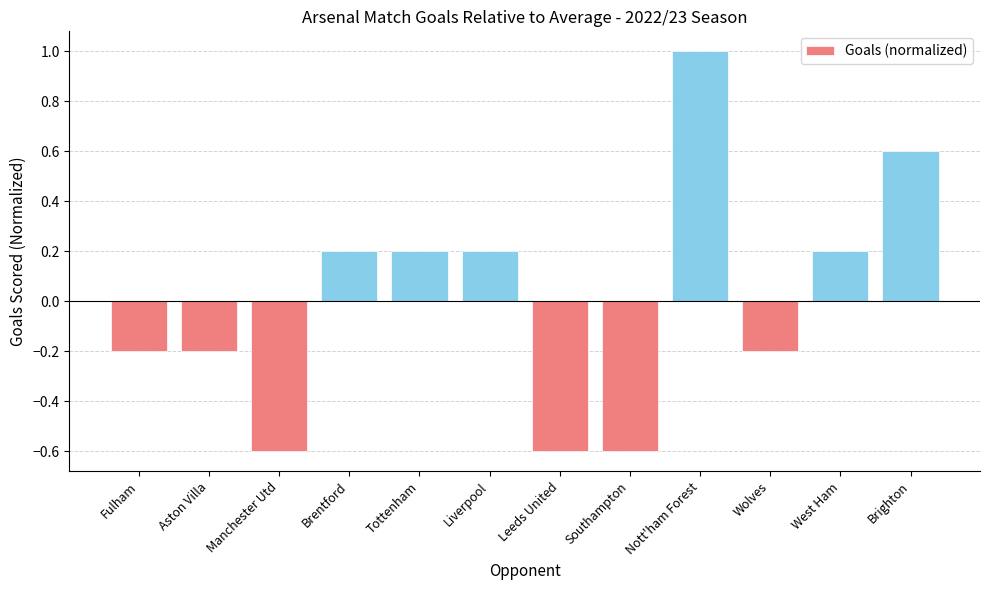

What is the label of the 3rd bar from the right?

Wolves